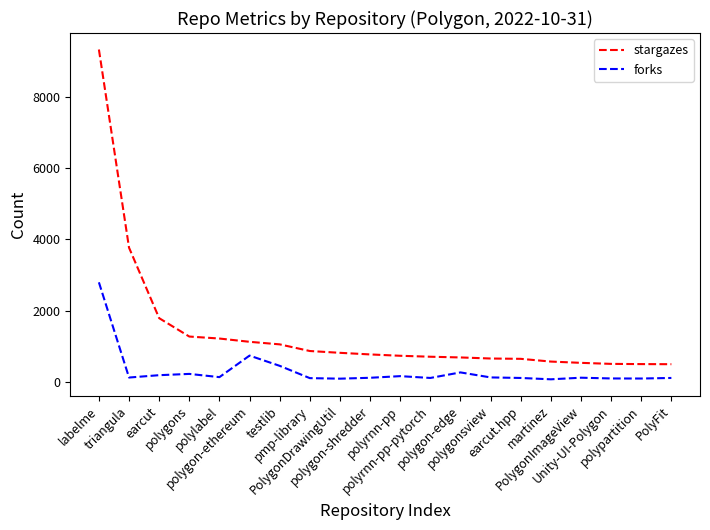

What is the average value of the forks series?

305